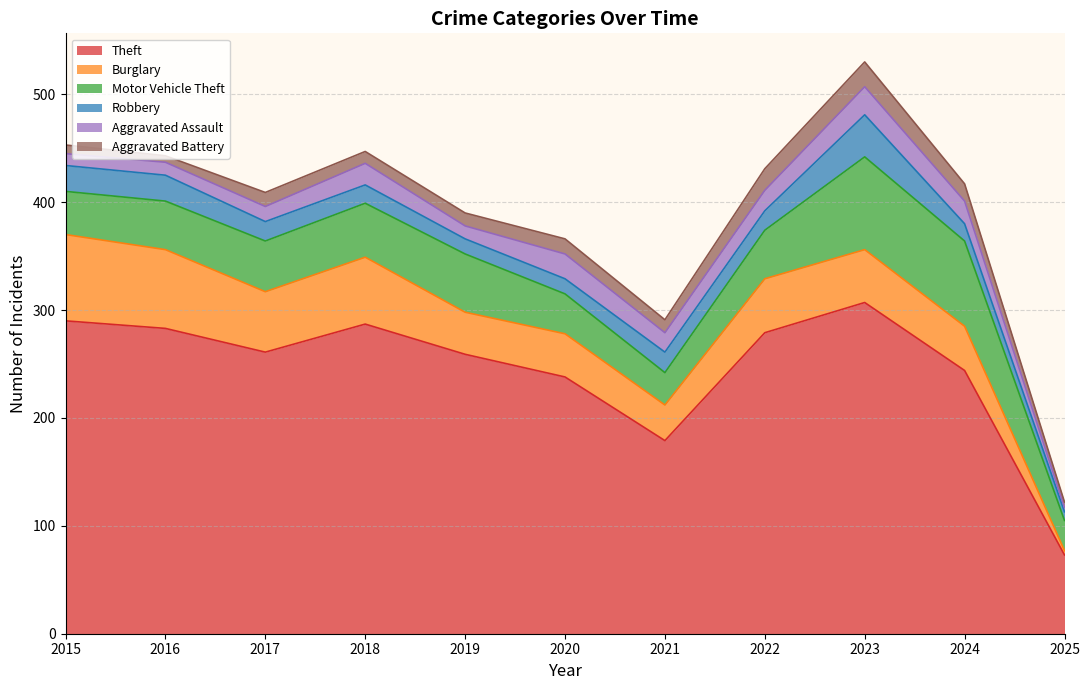

In Aggravated Battery, how many points are higher than both neighbors (excluding endpoints)?

3